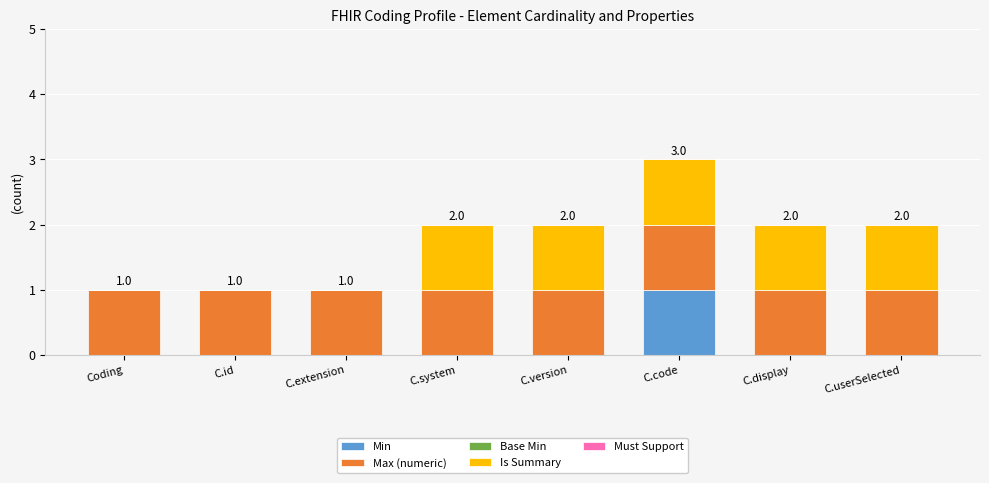

Reading right to left, what are the values for Min?

C.userSelected=0	C.display=0	C.code=1	C.version=0	C.system=0	C.extension=0	C.id=0	Coding=0